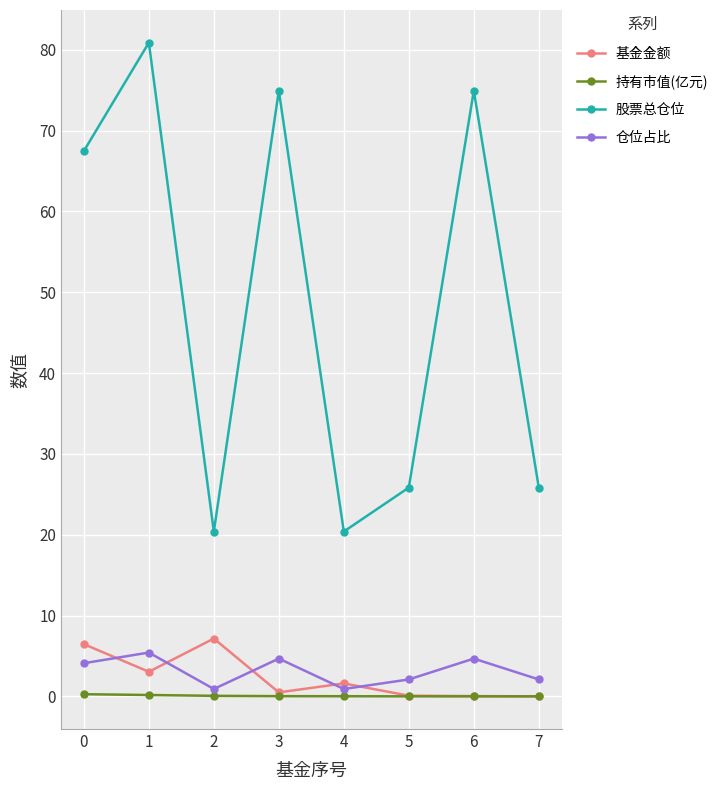

What is the maximum value for 仓位占比?

5.4